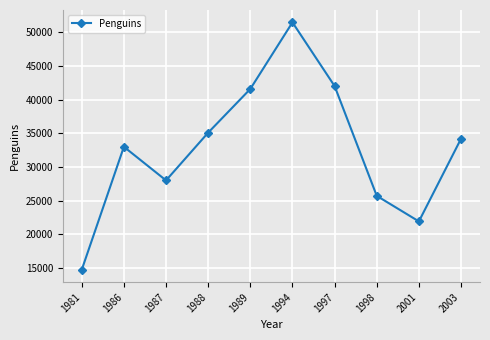

What is the smallest value displayed?

14700